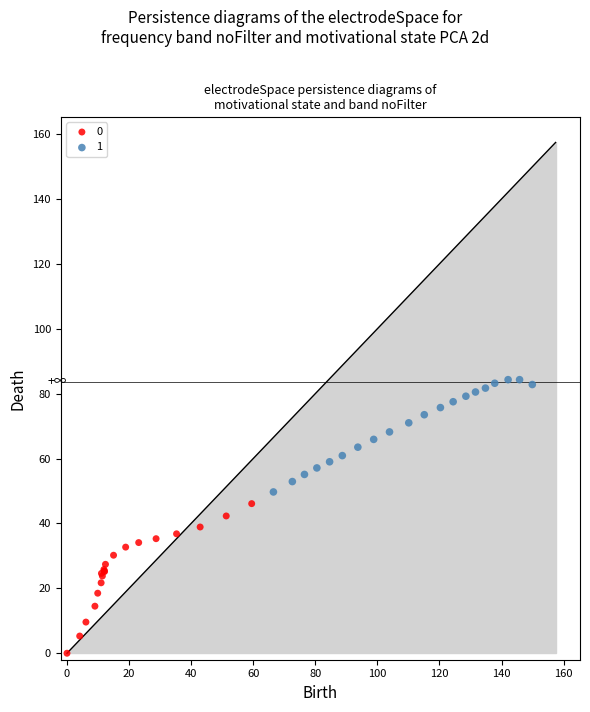

Which series contains the highest Y value?

1